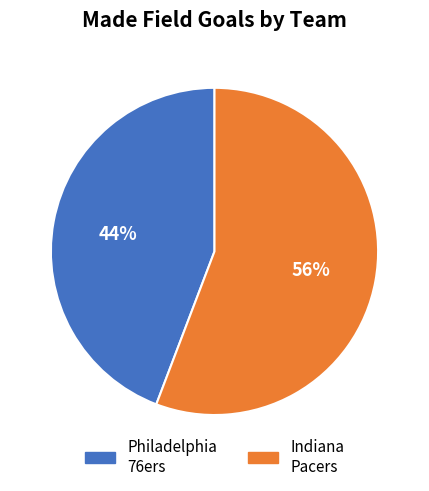

Rank the categories by value from lowest to highest.

Philadelphia 76ers, Indiana Pacers